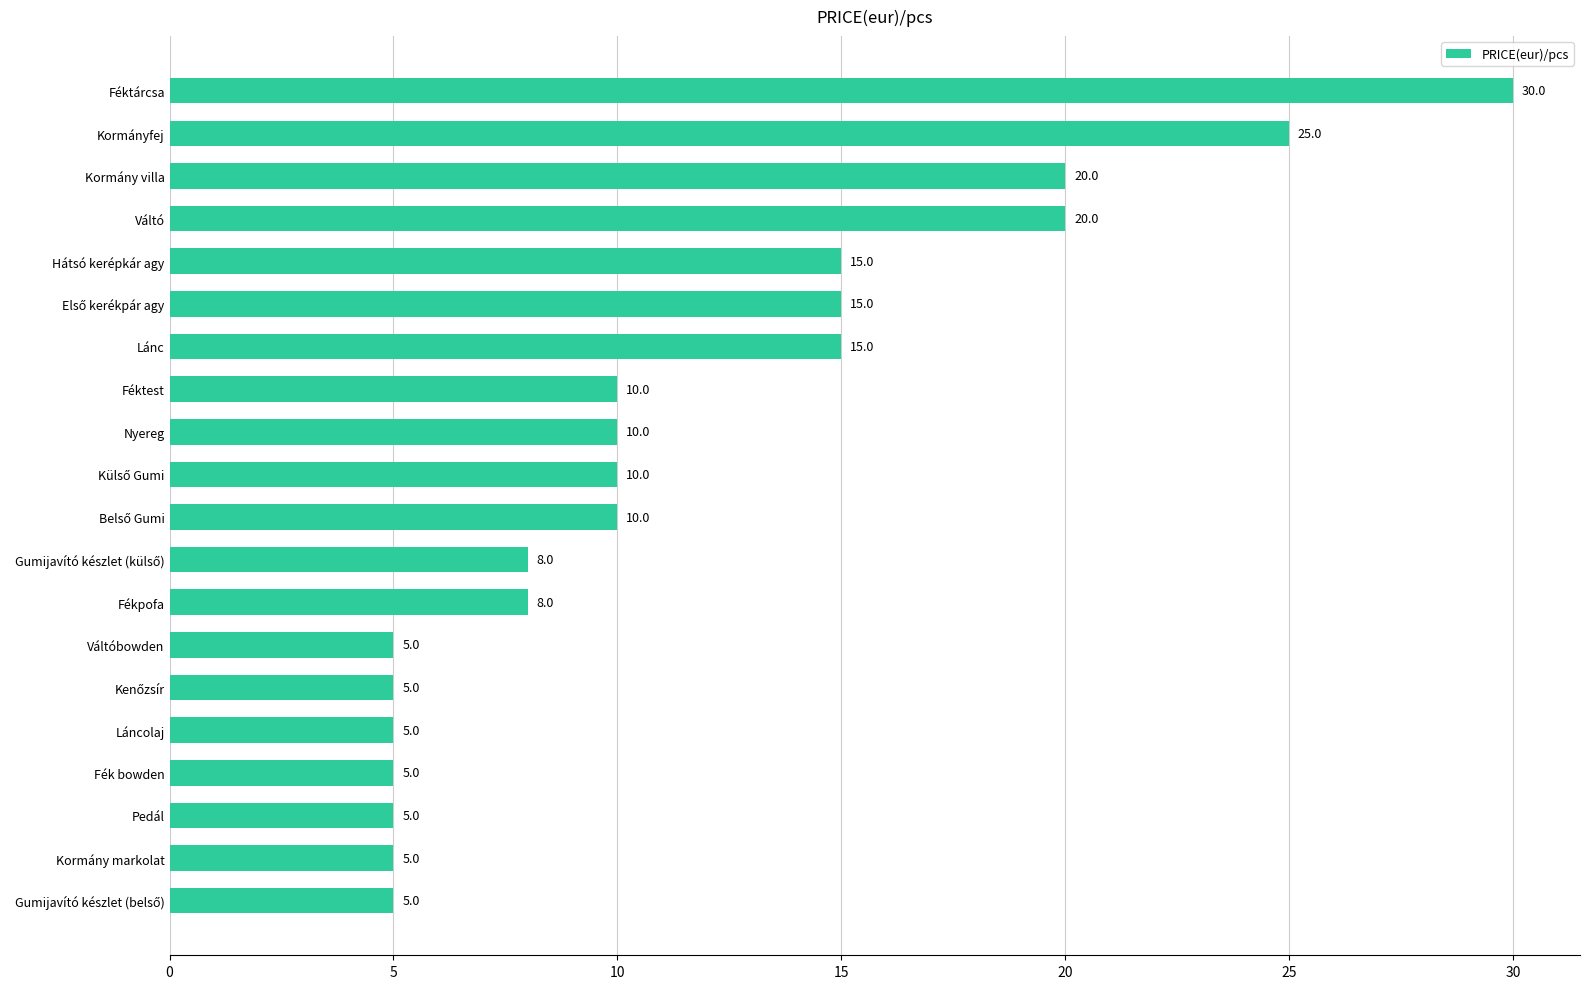

What is the difference between the maximum and minimum values?

25